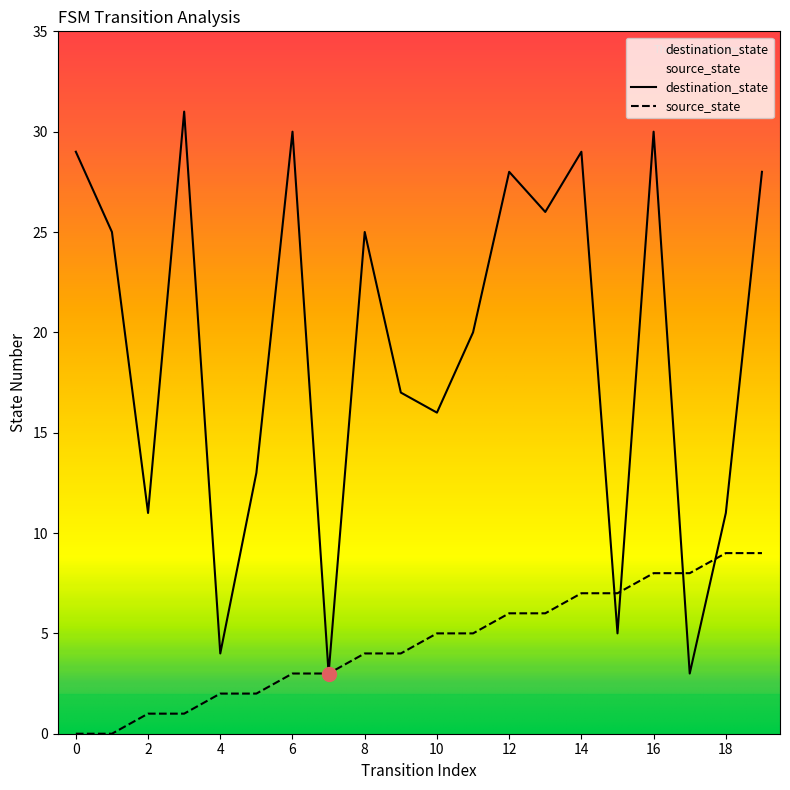

Reading left to right, list all the values displayed in this chart.

destination_state: 29	25	11	31	4	13	30	3	25	17	16	20	28	26	29	5	30	3	11	28
source_state: 0	0	1	1	2	2	3	3	4	4	5	5	6	6	7	7	8	8	9	9